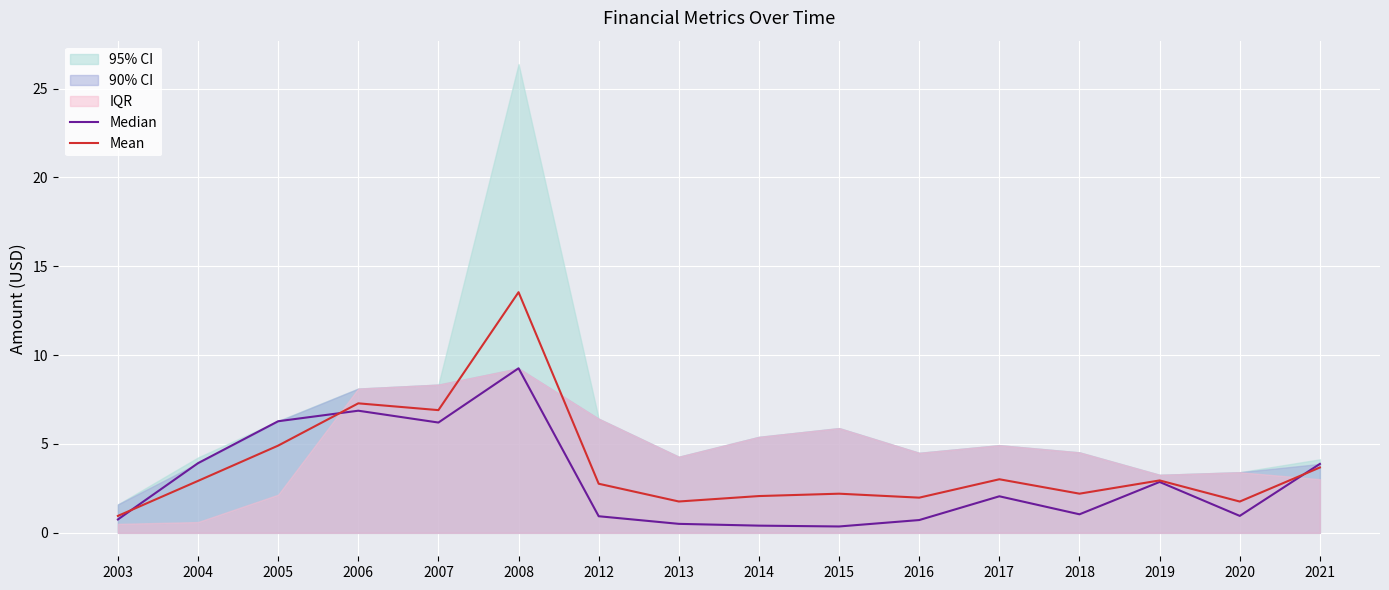

Is it true that Median equals 0.8 at 2013?

False